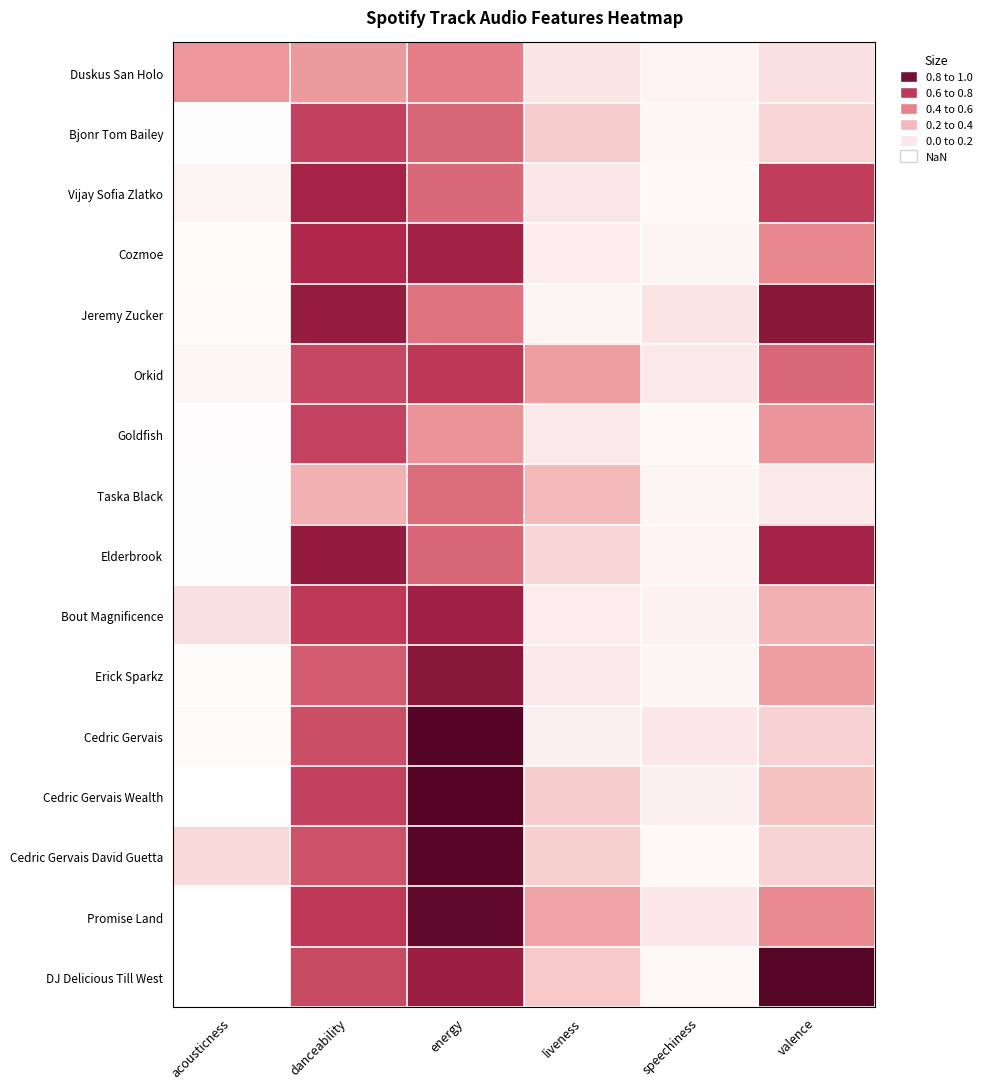

Reading left to right, extract all data points from this chart.

Duskus San Holo: acousticness=0.4	danceability=0.4	energy=0.5	liveness=0.1	speechiness=0.1	valence=0.1
Bjonr Tom Bailey: acousticness=0.0	danceability=0.7	energy=0.6	liveness=0.2	speechiness=0.0	valence=0.2
Vijay Sofia Zlatko: acousticness=0.0	danceability=0.8	energy=0.6	liveness=0.1	speechiness=0.0	valence=0.7
Cozmoe: acousticness=0.0	danceability=0.8	energy=0.8	liveness=0.1	speechiness=0.0	valence=0.5
Jeremy Zucker: acousticness=0.0	danceability=0.8	energy=0.5	liveness=0.0	speechiness=0.1	valence=0.9
Orkid: acousticness=0.0	danceability=0.7	energy=0.7	liveness=0.4	speechiness=0.1	valence=0.6
Goldfish: acousticness=0.0	danceability=0.7	energy=0.4	liveness=0.1	speechiness=0.0	valence=0.4
Taska Black: acousticness=0.0	danceability=0.3	energy=0.6	liveness=0.3	speechiness=0.0	valence=0.1
Elderbrook: acousticness=0.0	danceability=0.8	energy=0.6	liveness=0.2	speechiness=0.1	valence=0.8
Bout Magnificence: acousticness=0.1	danceability=0.7	energy=0.8	liveness=0.1	speechiness=0.1	valence=0.3
Erick Sparkz: acousticness=0.0	danceability=0.6	energy=0.9	liveness=0.1	speechiness=0.0	valence=0.4
Cedric Gervais: acousticness=0.0	danceability=0.6	energy=1.0	liveness=0.1	speechiness=0.1	valence=0.2
Cedric Gervais Wealth: acousticness=0.0	danceability=0.7	energy=1.0	liveness=0.2	speechiness=0.1	valence=0.3
Cedric Gervais David Guetta: acousticness=0.2	danceability=0.6	energy=1.0	liveness=0.2	speechiness=0.0	valence=0.2
Promise Land: acousticness=0.0	danceability=0.7	energy=0.9	liveness=0.4	speechiness=0.1	valence=0.5
DJ Delicious Till West: acousticness=0.0	danceability=0.7	energy=0.8	liveness=0.2	speechiness=0.0	valence=1.0